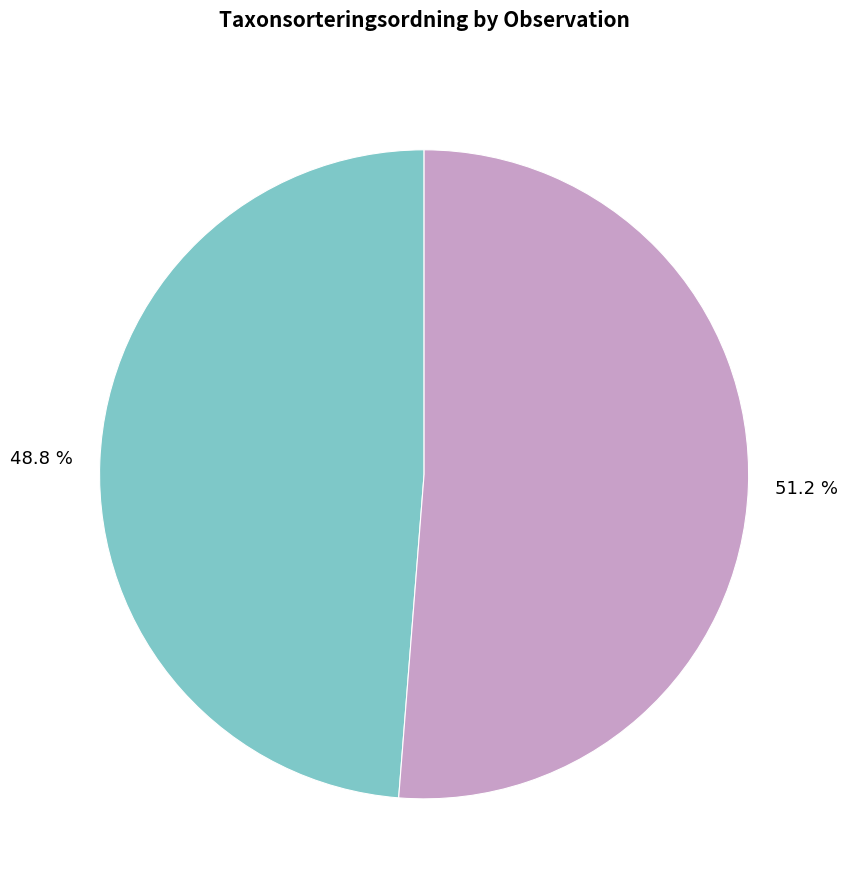

Is there any slice that represents more than half of the pie?

Yes